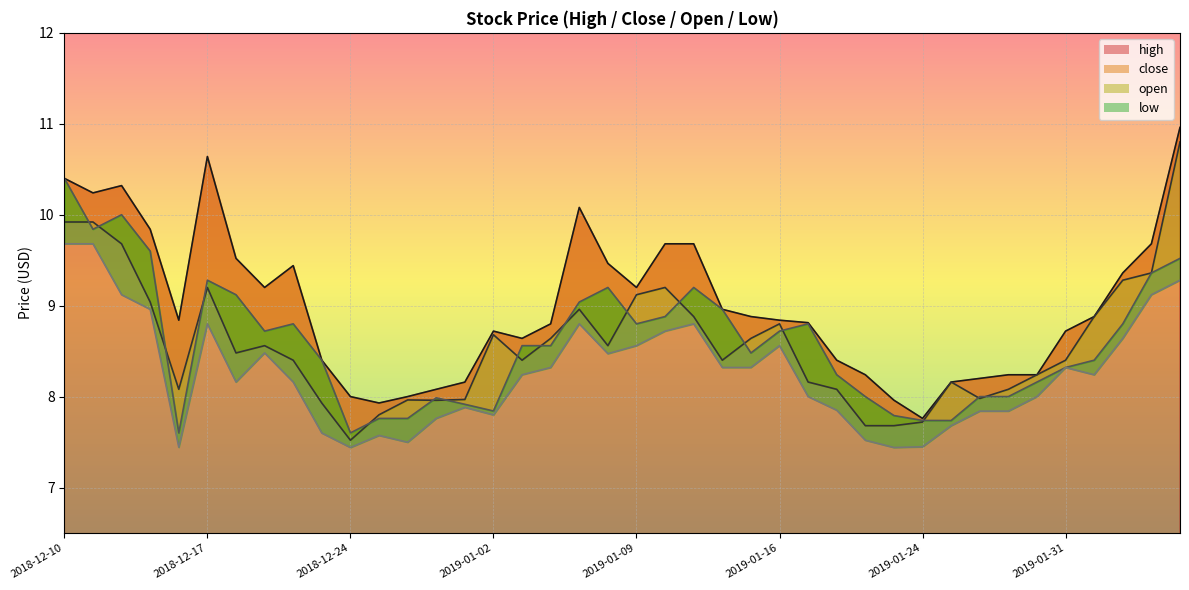

At which label is close closest to 9?

2018-12-13